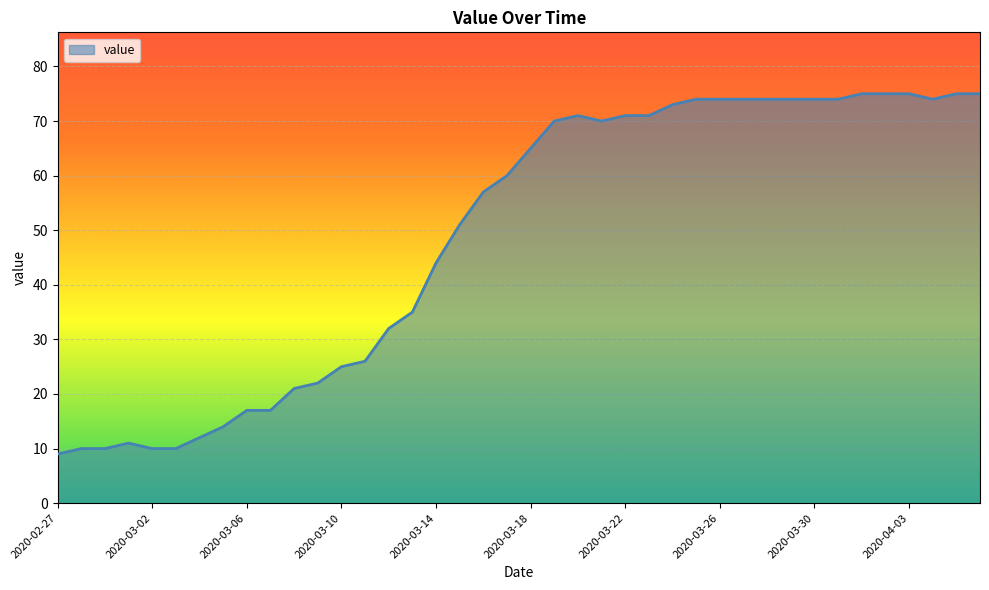

What is the maximum value shown in the chart?

75